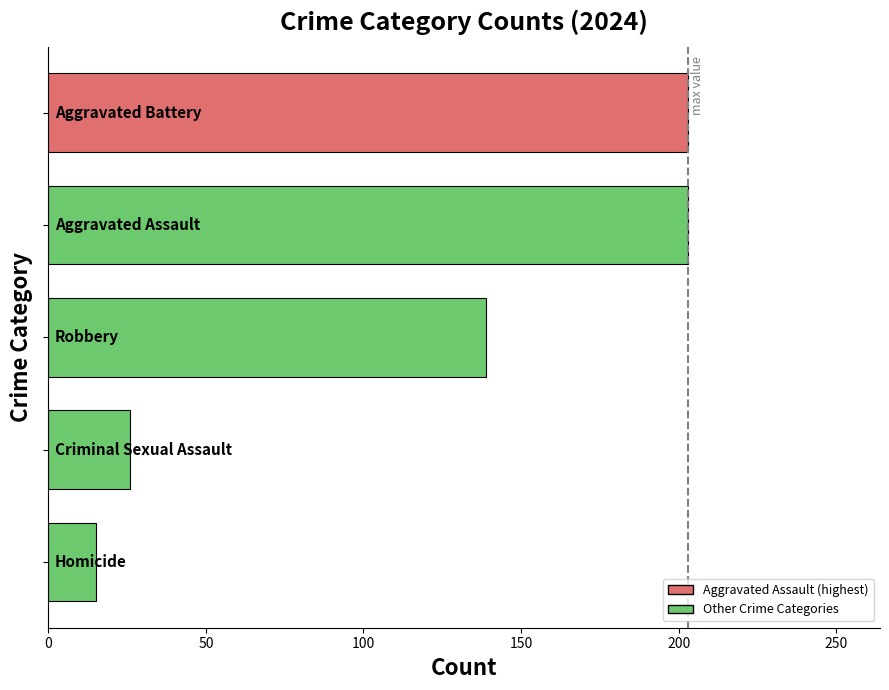

Are the bars grouped side by side (vs. stacked)?

No